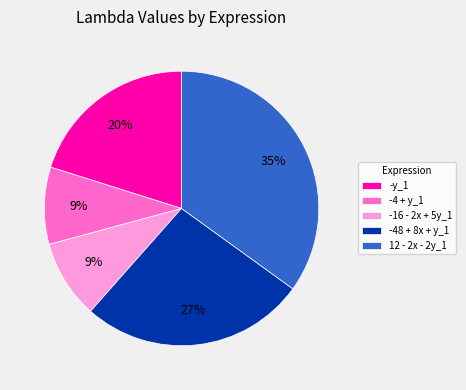

How many segments does this pie chart have?

5